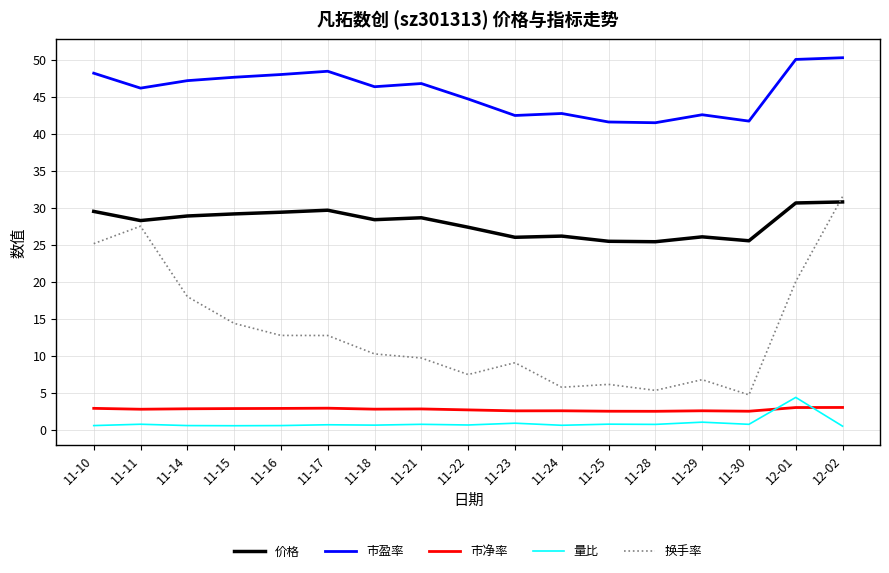

What is the average value of the 市净率 series?

2.7